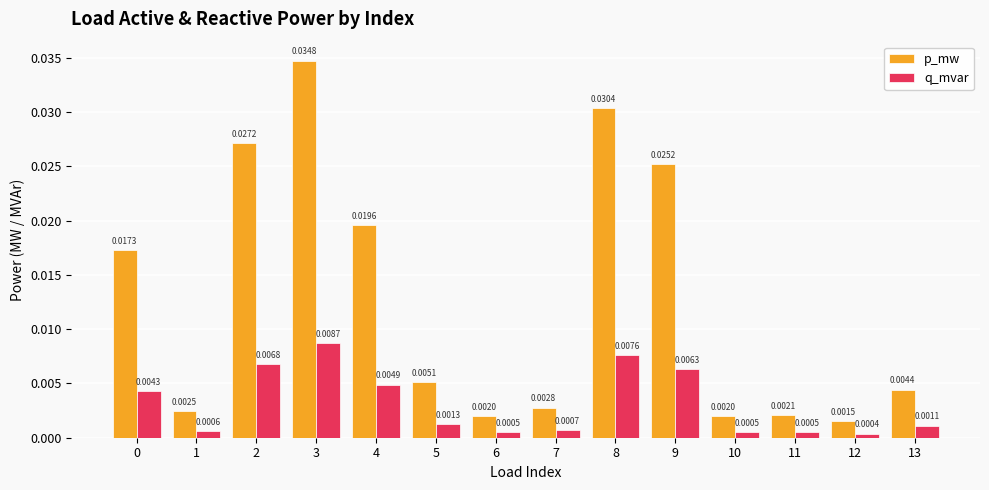

Rank the series by their maximum value, from highest to lowest.

p_mw, q_mvar